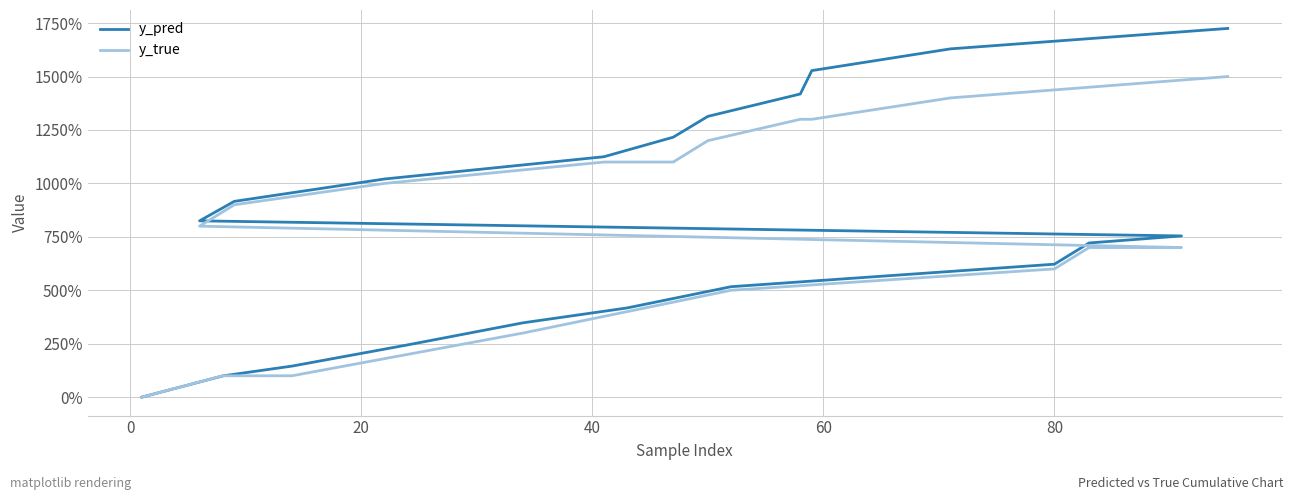

What are all the series names shown in the legend?

y_pred, y_true